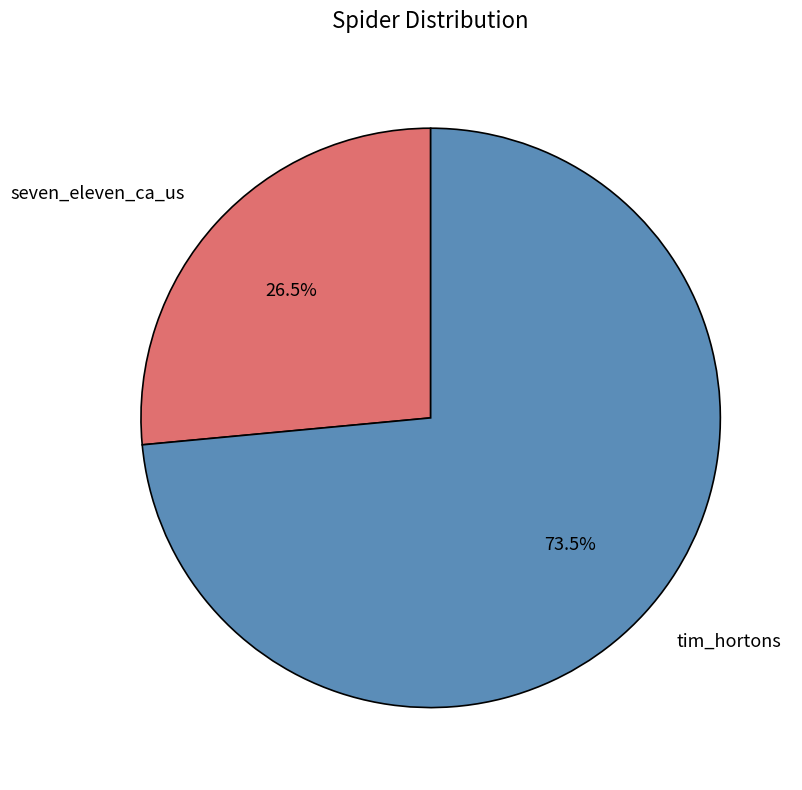

Do seven_eleven_ca_us and tim_hortons together represent more than half of the pie?

Yes